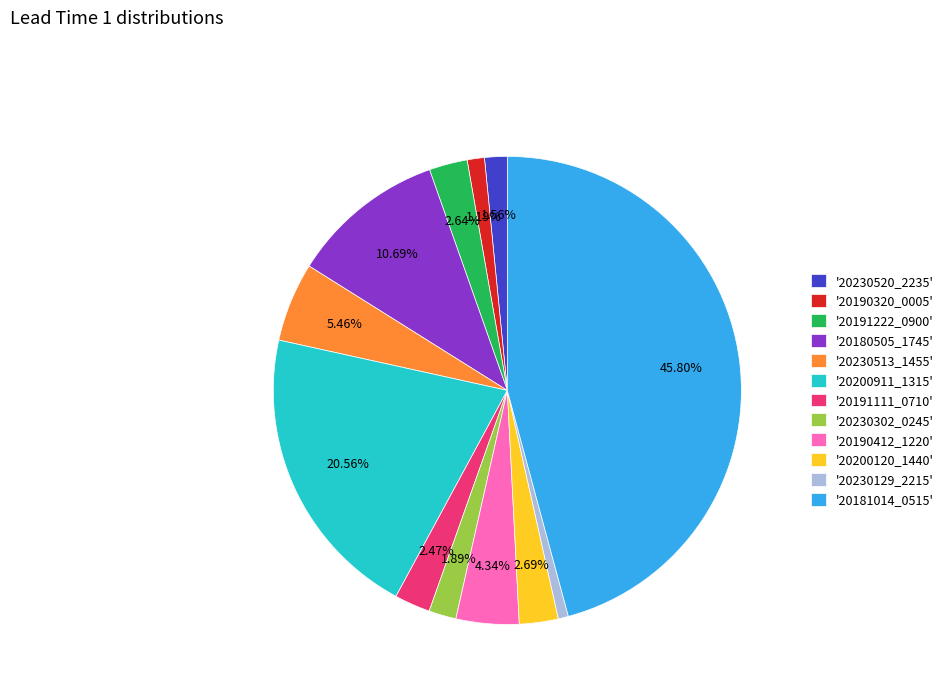

Is the sum of '20230520_2235' and '20180505_1745' greater than half?

No